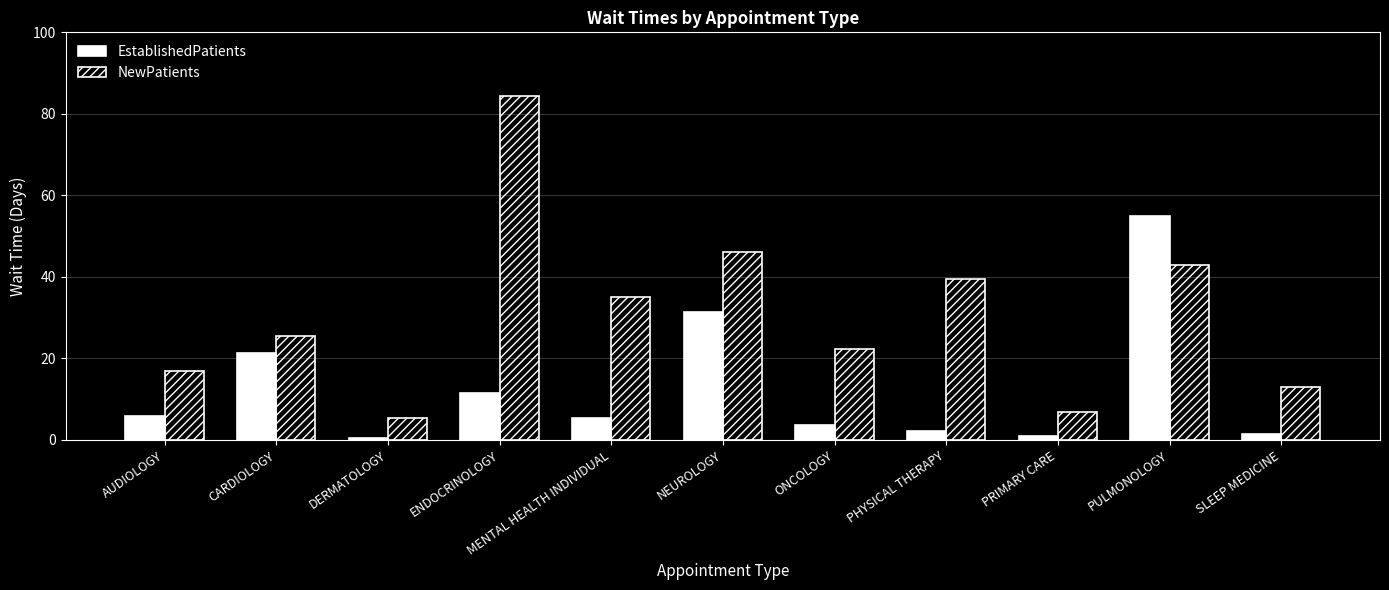

Which series has the widest spread of values?

NewPatients